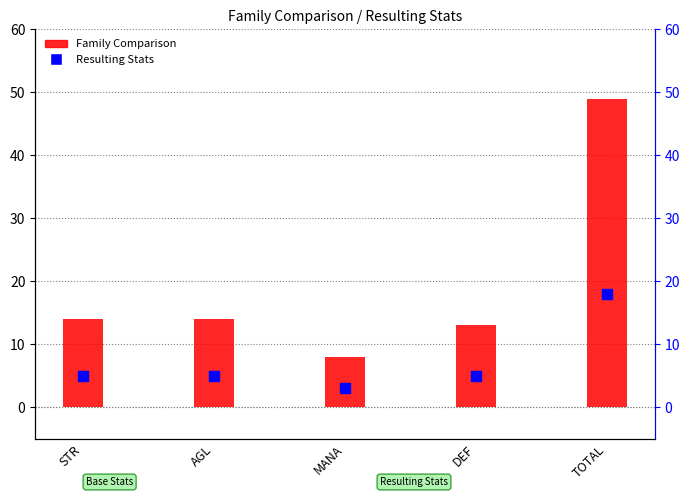

At which category is the sum across all series the highest?

TOTAL